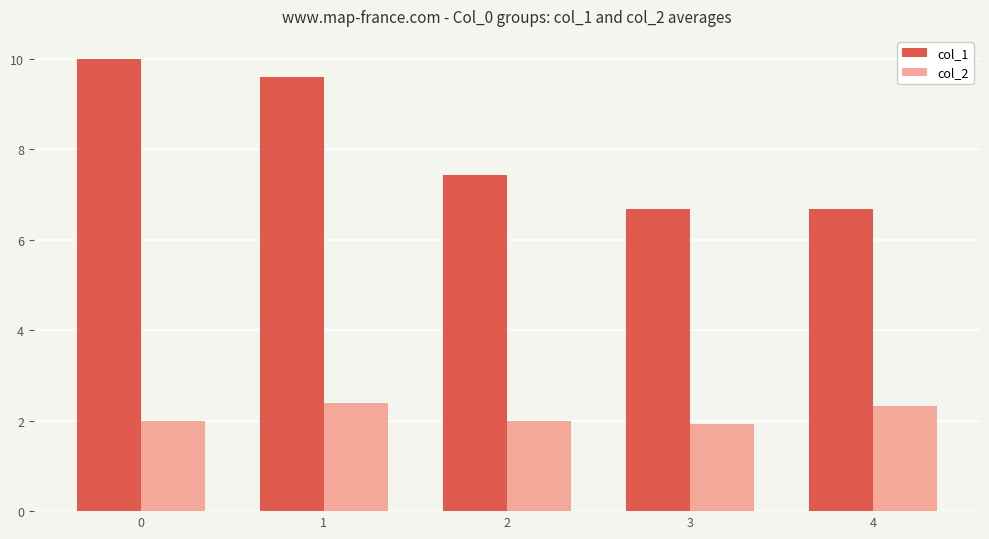

Reading left to right, list all the values displayed in this chart.

col_1: 10.0	9.6	7.4	6.7	6.7
col_2: 2.0	2.4	2.0	1.9	2.3